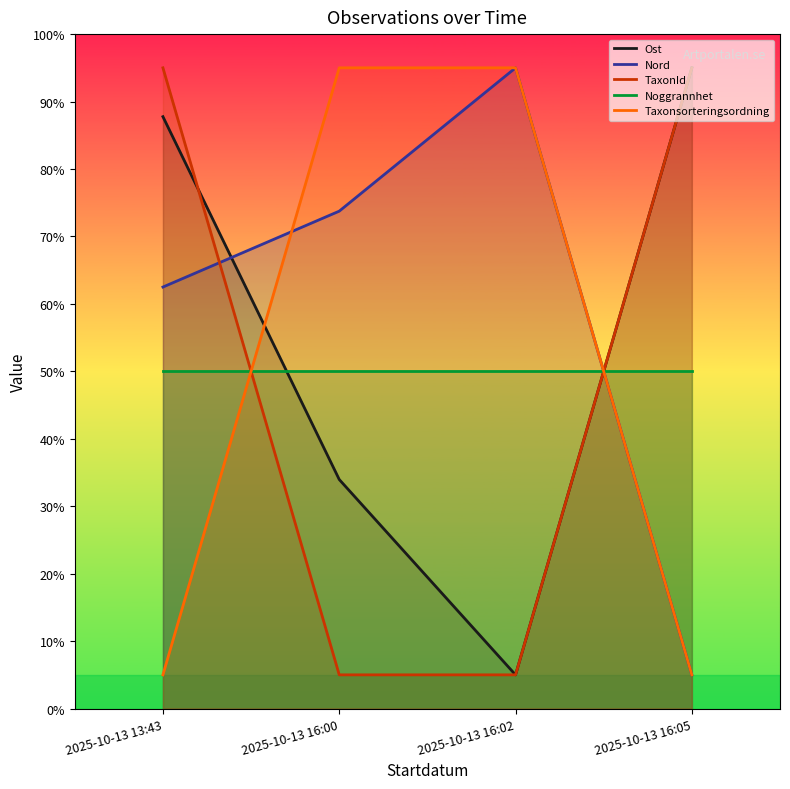

What are all the series names shown in the legend?

Ost, Nord, TaxonId, Noggrannhet, Taxonsorteringsordning